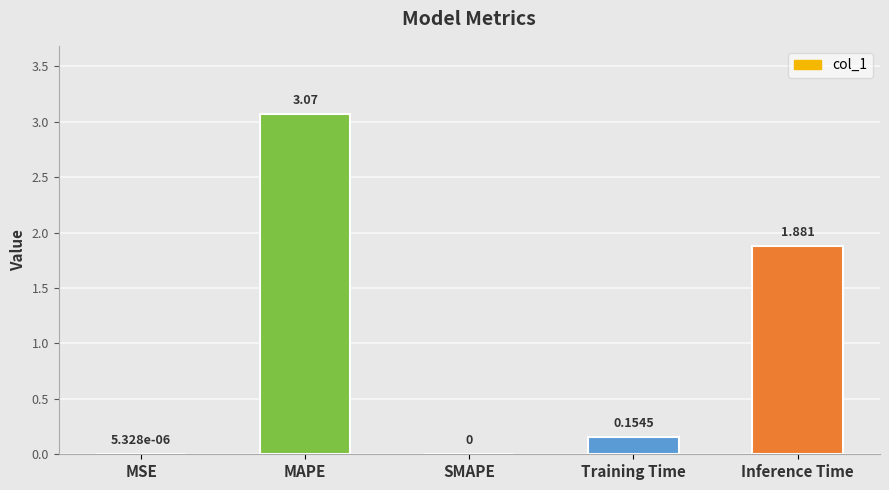

Where is the data nearest to the value 1?

Training Time